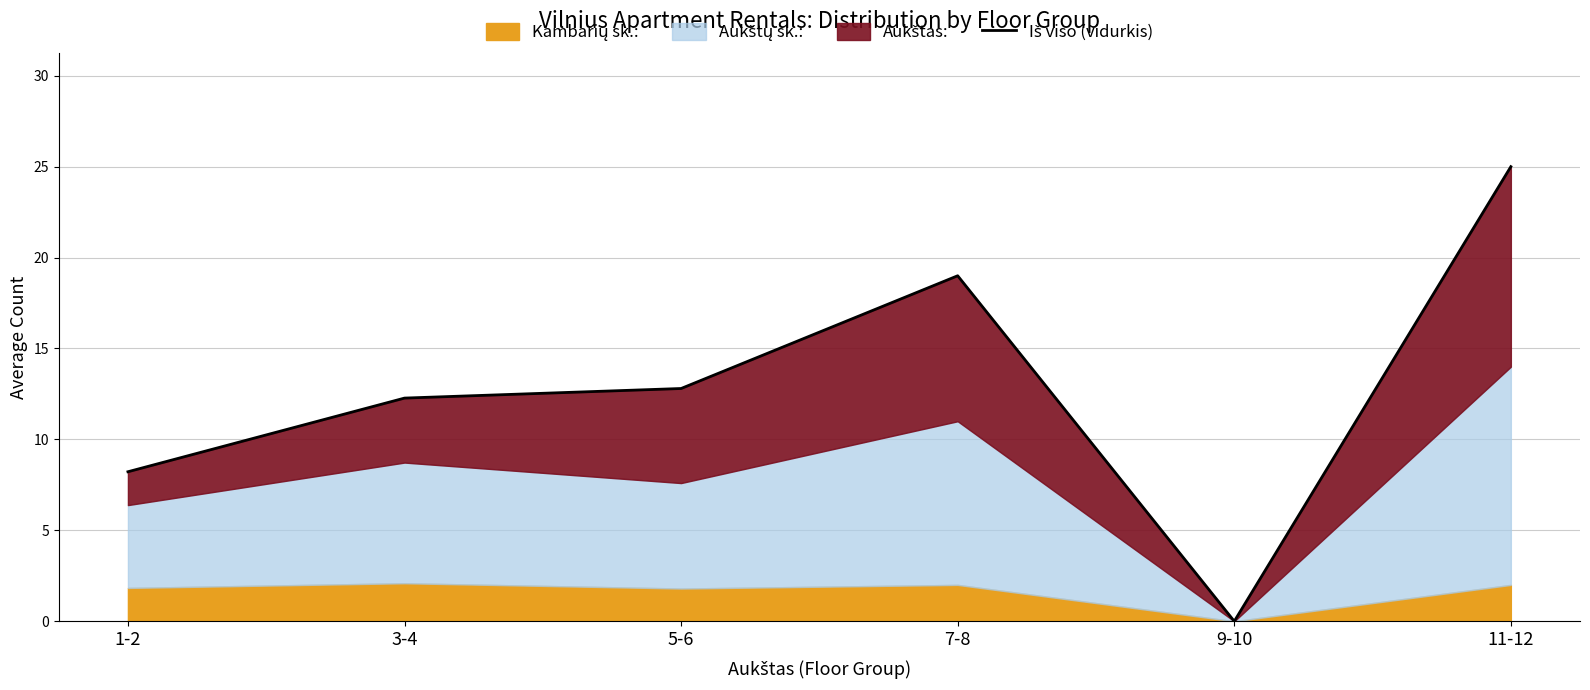

Rank the categories by value from lowest to highest.

9-10, 1-2, 3-4, 5-6, 7-8, 11-12